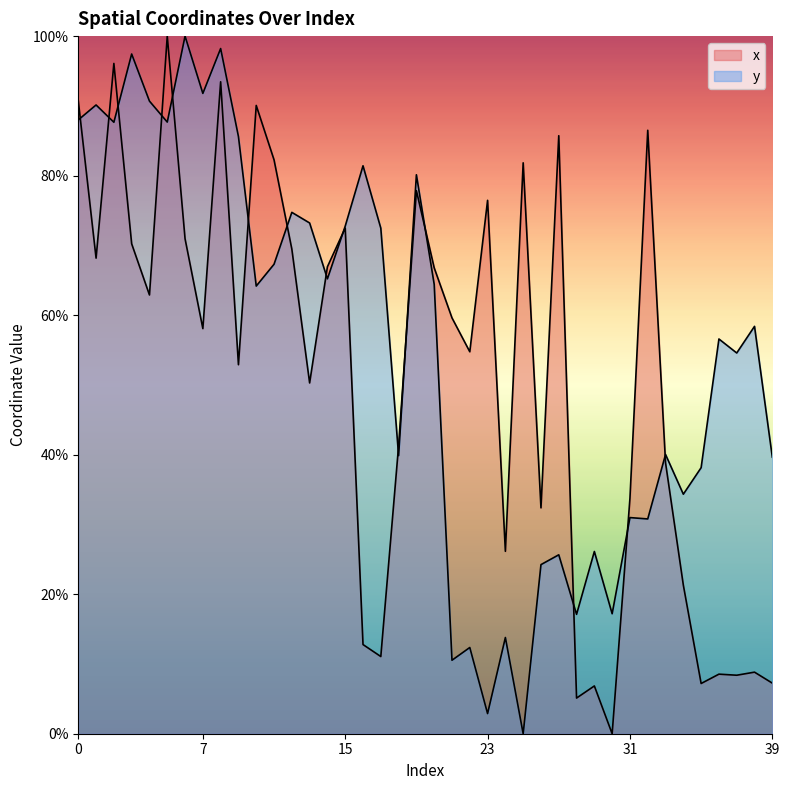

At which category does the chart reach its peak across all series?

5